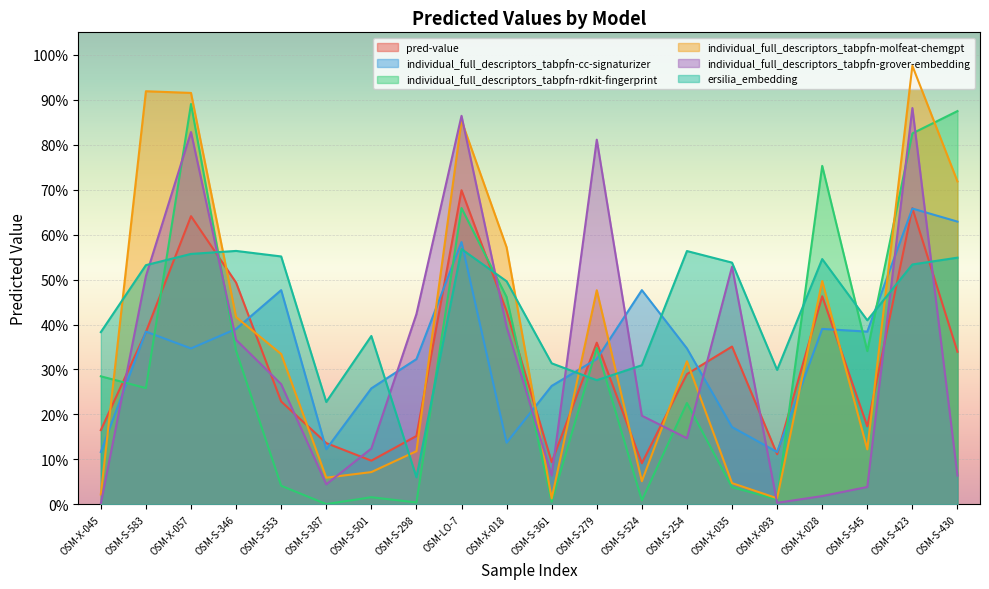

Which series has the largest range (max minus min)?

individual_full_descriptors_tabpfn-molfeat-chemgpt